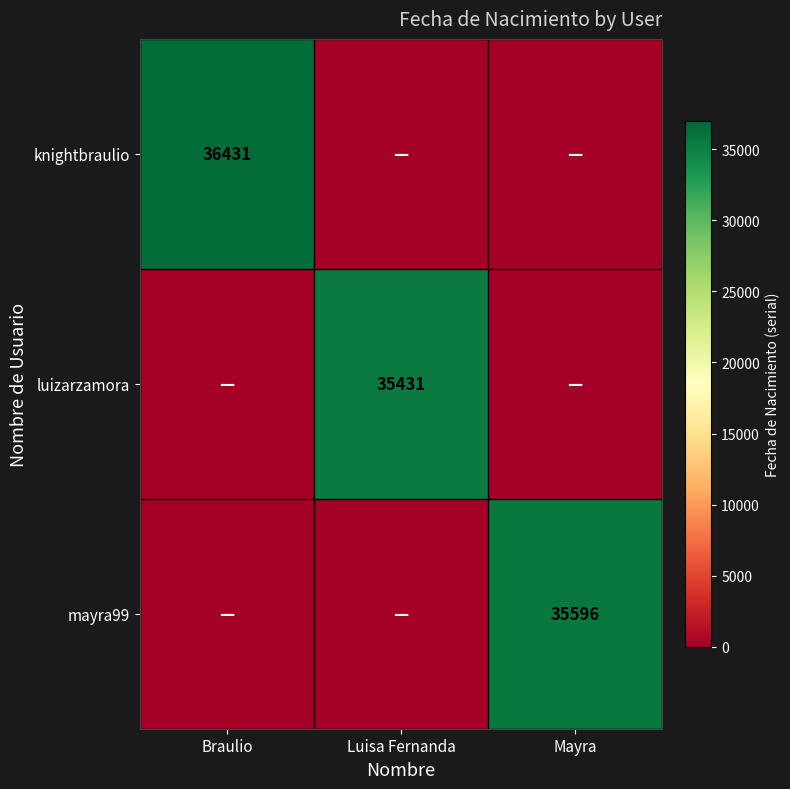

True or false: luizarzamora has a value of 35431 at Luisa Fernanda.

True